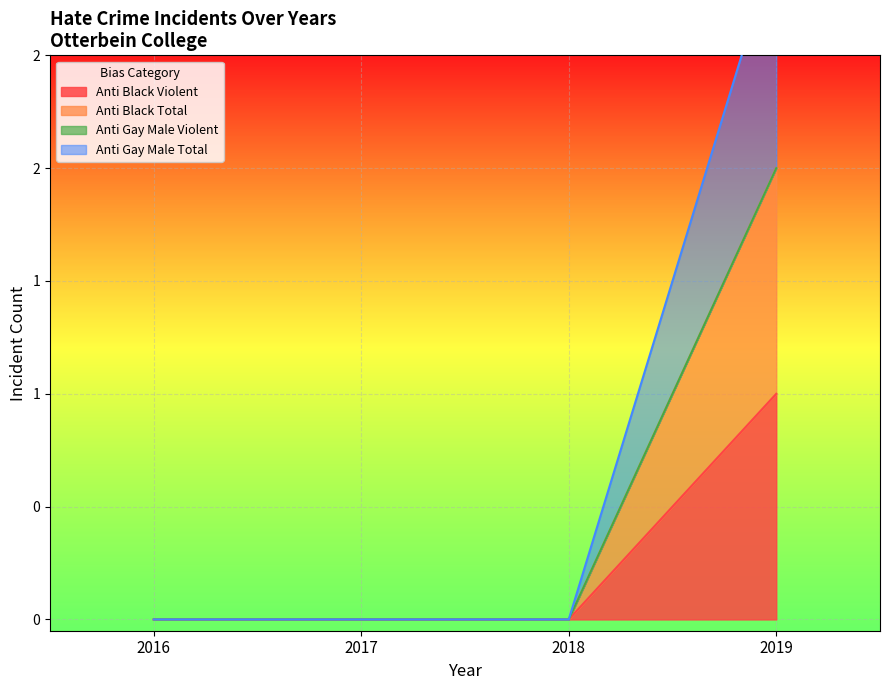

Is it true that anti_gay_male_total equals 1 at 2016?

False